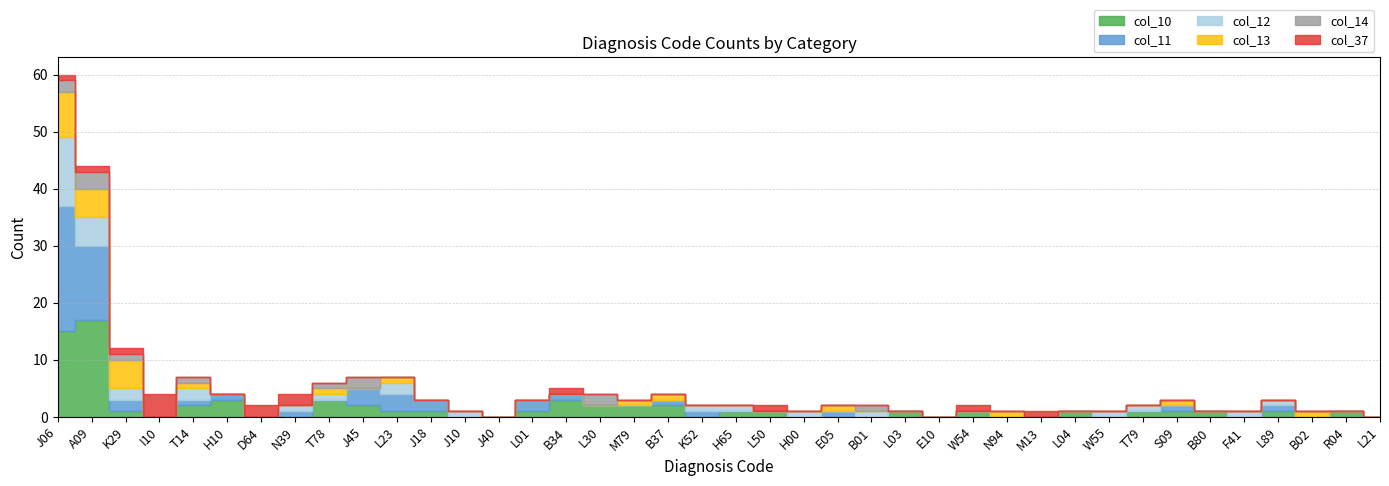

Between A09 and D64, which series saw the biggest shift?

col_10